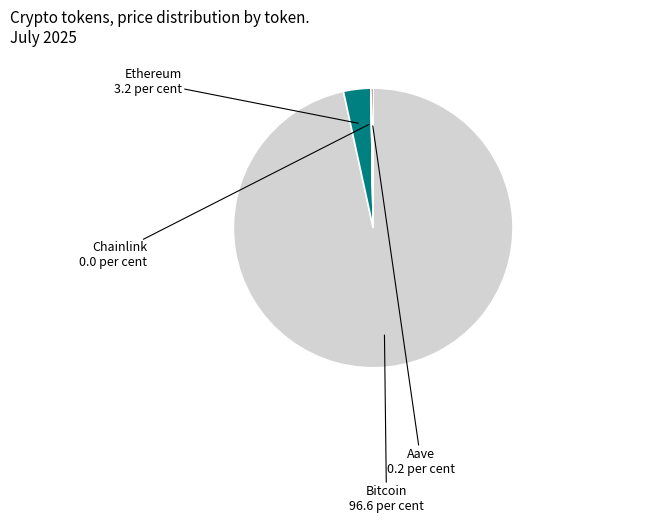

Which category has the smallest portion of the pie?

Chainlink